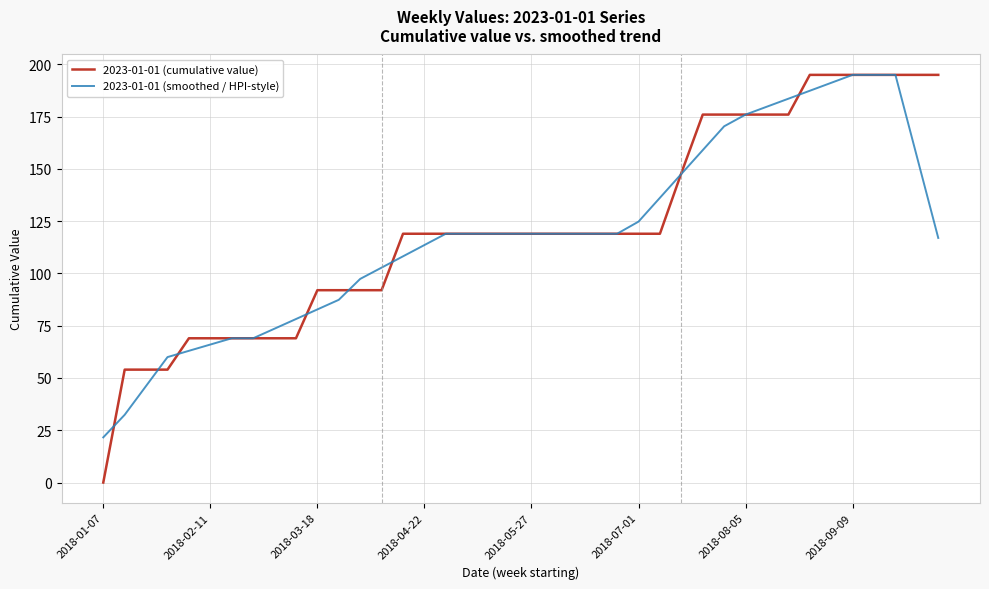

Which series has the largest range (max minus min)?

2023-01-01 (cumulative value)